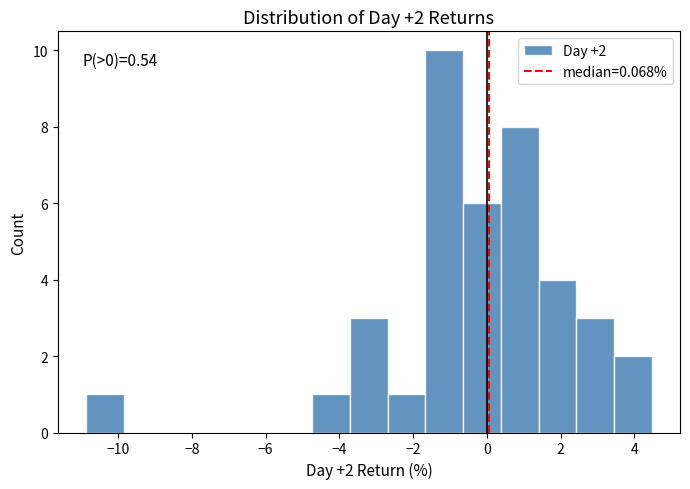

Which range on the x-axis has the tallest bar?

-1.6 to -0.6